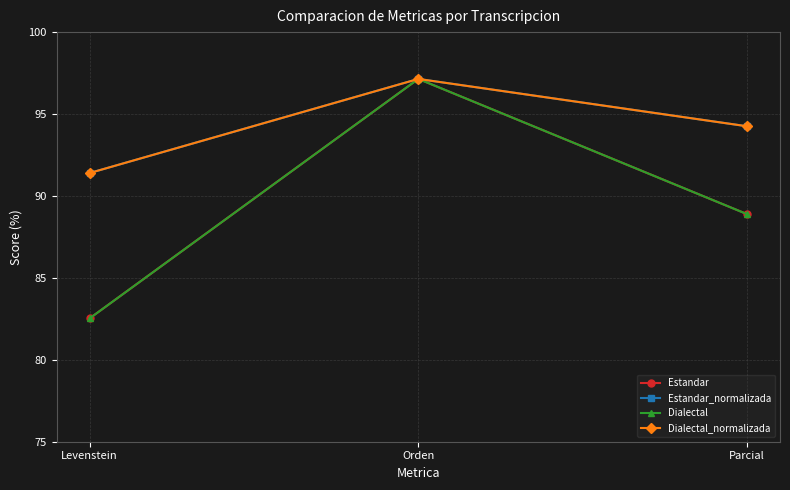

At which label does Estandar first exceed 88?

Orden